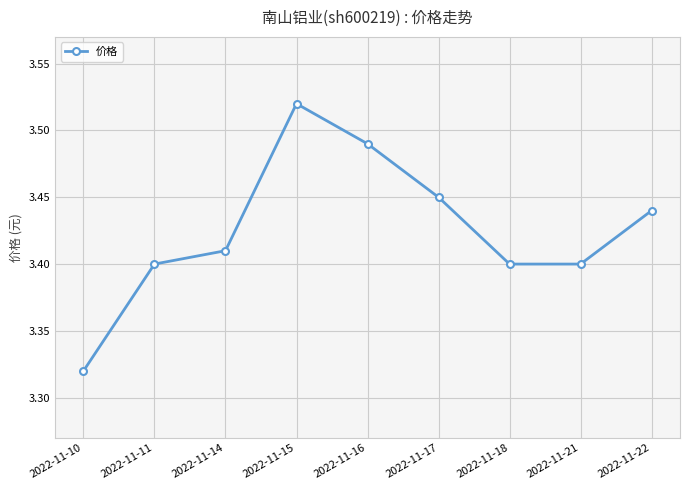

At which category does the chart reach its peak across all series?

2022-11-15